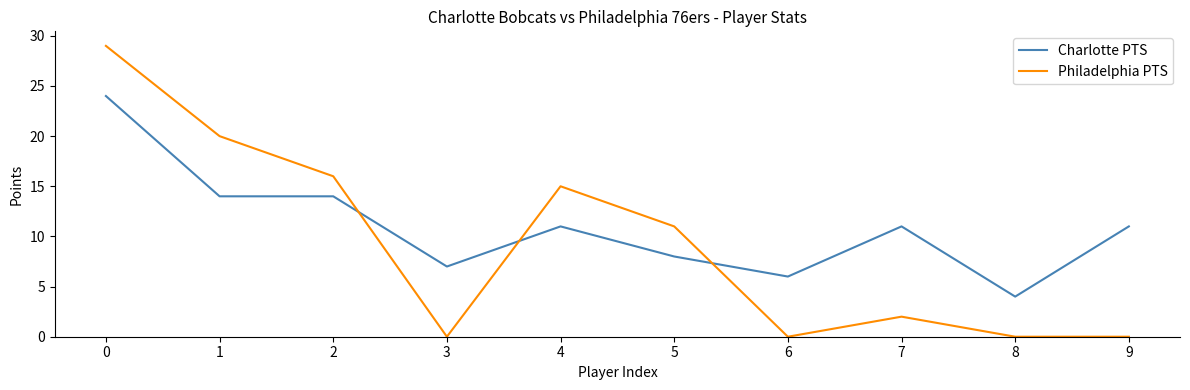

Which series has the largest total across all categories?

Charlotte PTS